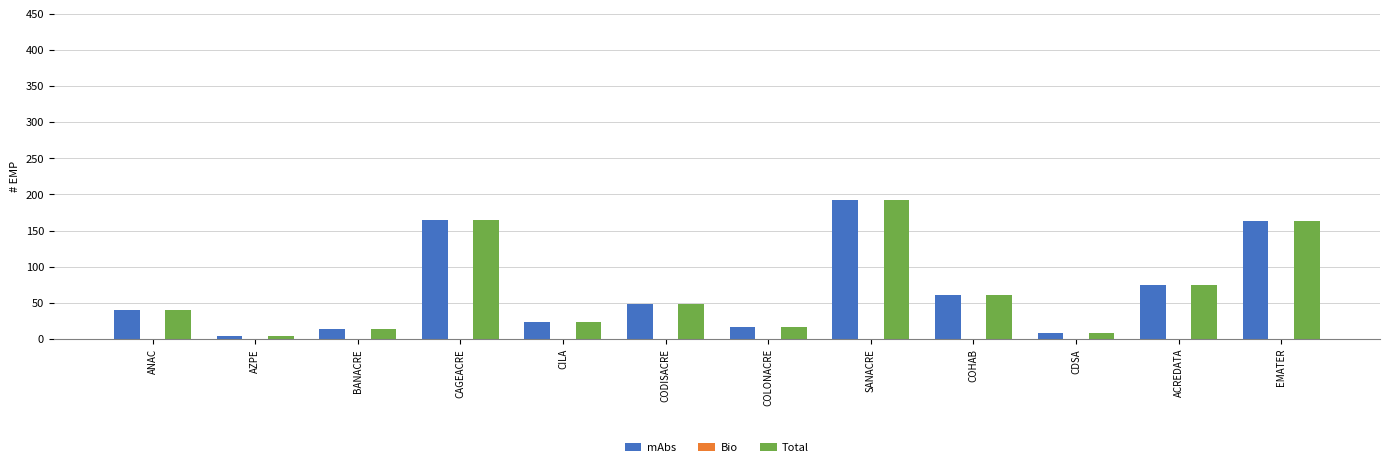

The mAbs series shows 48 at CODISACRE. True or false?

True